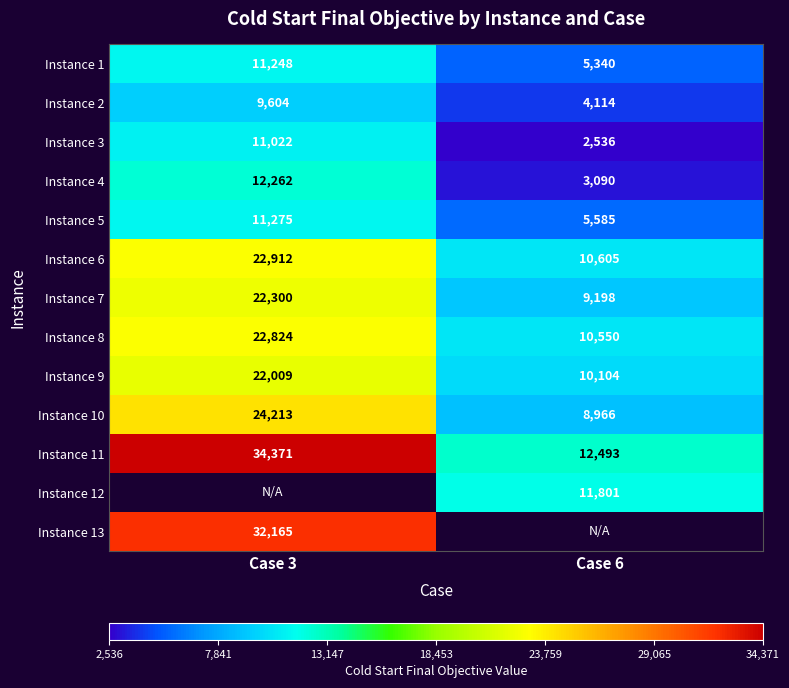

What is the sum of the Instance 2 values at Case 6 and Case 3?

13718